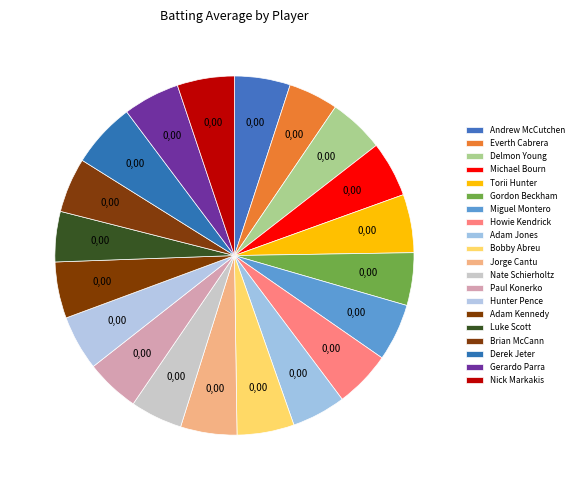

Which category has the biggest portion of the pie?

Derek Jeter